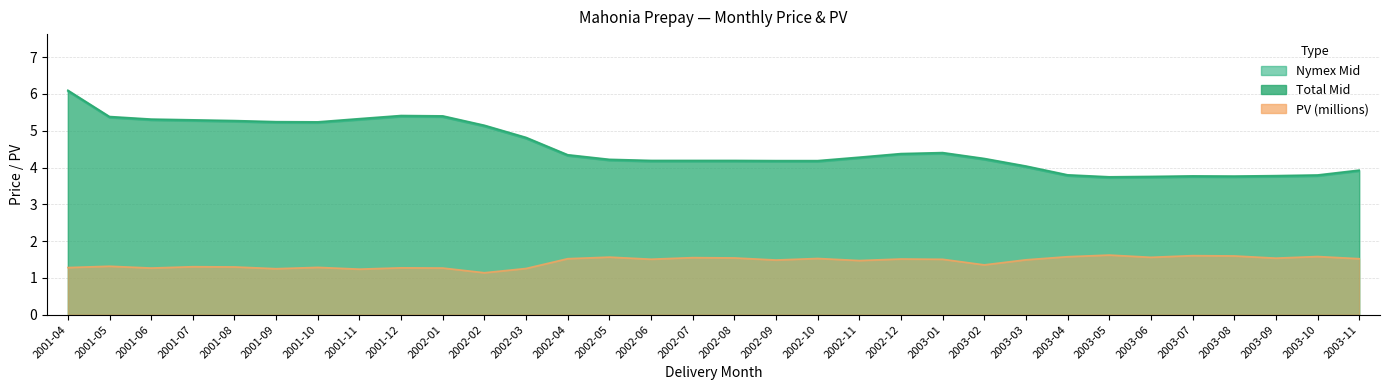

Which has a higher value, 2002-08 or 2001-04?

2001-04